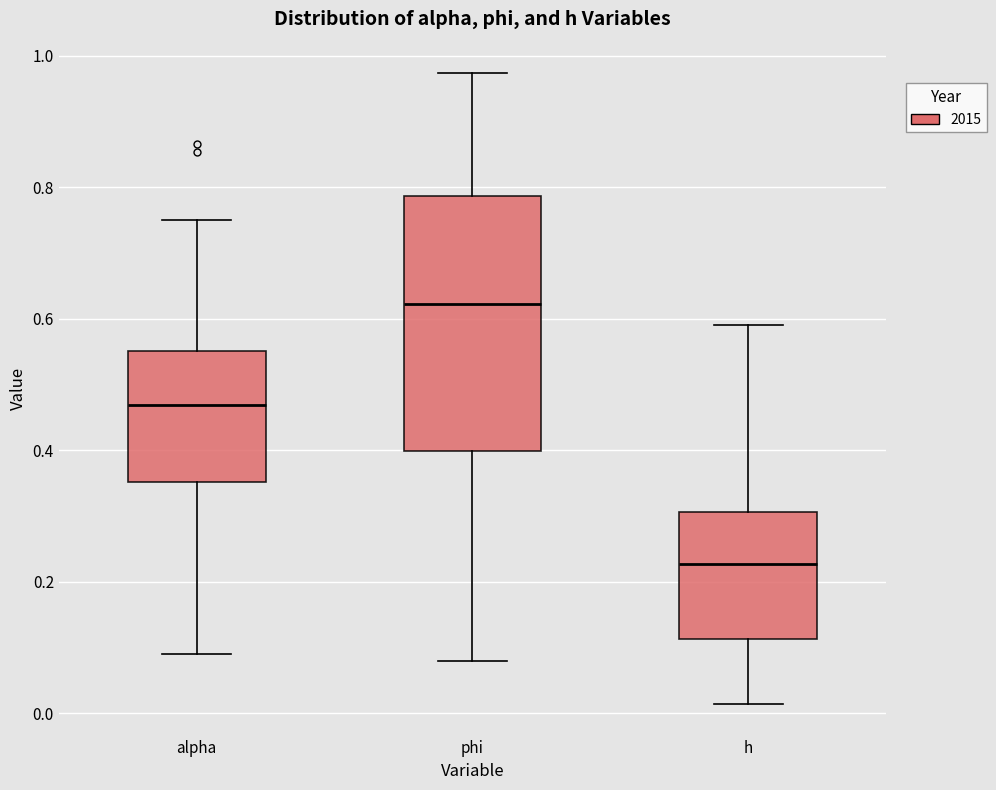

Reading left to right, transcribe this box plot: for each box, give where its median line is, the range the box spans, and where its two whiskers end, as read against the y-axis. The values are not printed on the chart, so give them approximately, as read against the axis.

alpha: median 0.46, box 0.36 to 0.56, whiskers 0.10 to 0.76
phi: median 0.62, box 0.40 to 0.78, whiskers 0.08 to 0.98
h: median 0.22, box 0.12 to 0.30, whiskers 0.02 to 0.60